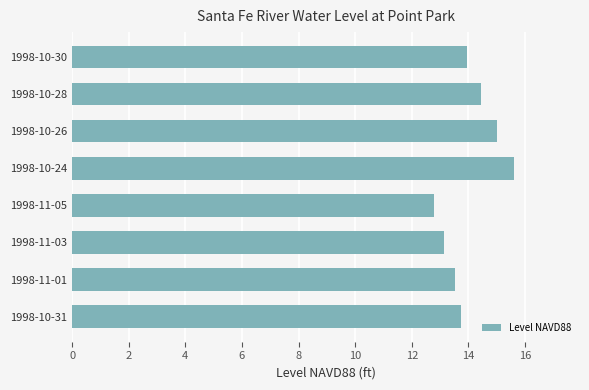

Approximately how many times larger is the value at 1998-10-24 compared to 1998-11-01?

1.2